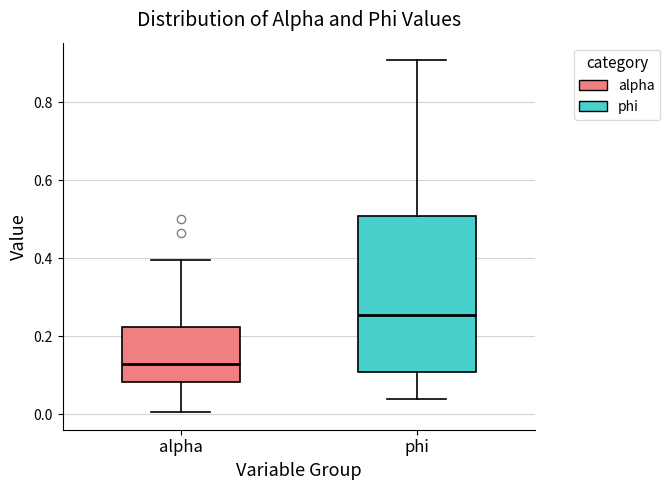

Which box is the tallest, from its lower edge to its upper edge?

phi